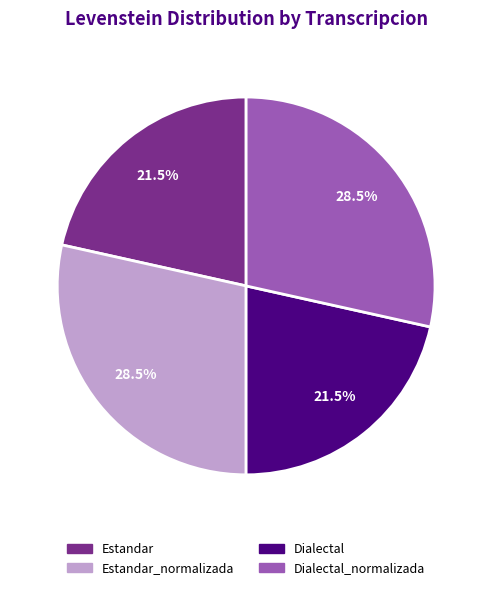

Approximately how many times larger is the value at Estandar_normalizada compared to Dialectal_normalizada?

1.0